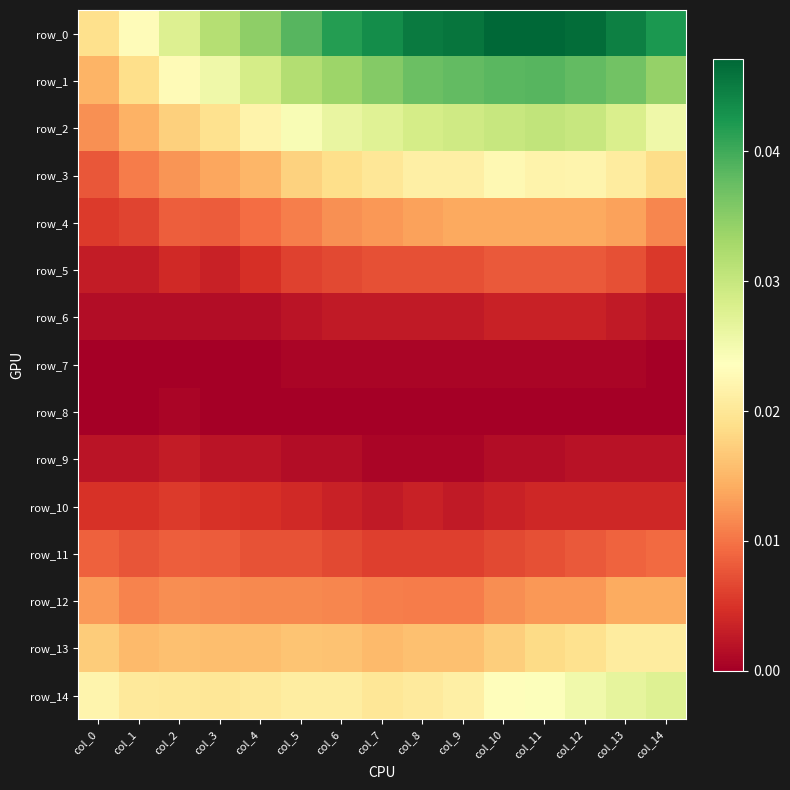

Rank the categories by row_8 value from lowest to highest.

col_0, col_1, col_3, col_4, col_5, col_6, col_7, col_8, col_9, col_10, col_11, col_12, col_13, col_14, col_2